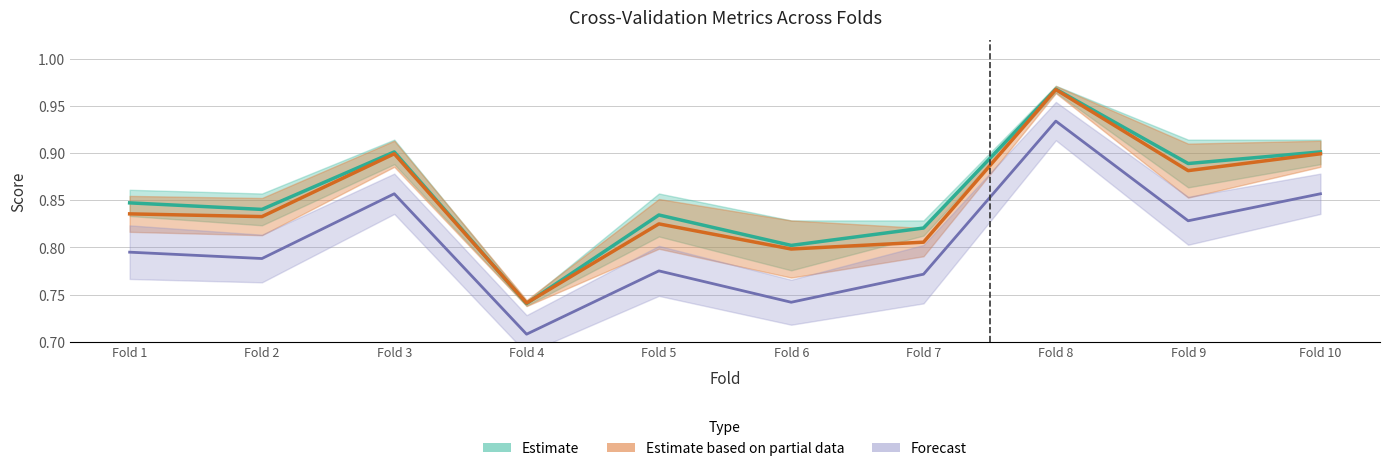

Rank the series at Fold 10 from lowest to highest value.

Forecast, Estimate based on partial data, Estimate